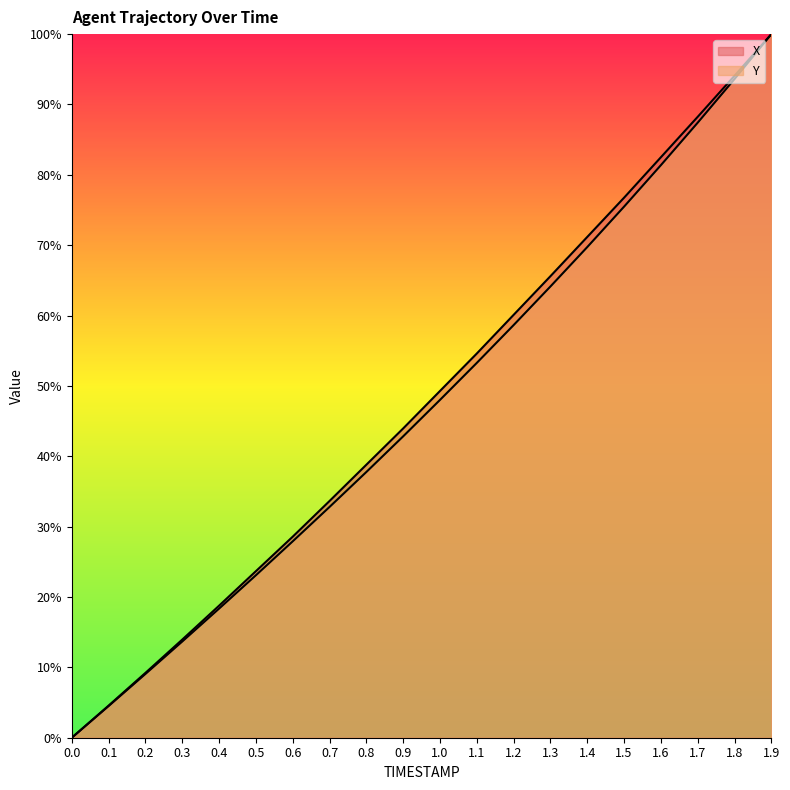

Reading left to right, list all the values displayed in this chart.

X: 0.0	4.6	9.2	13.9	18.8	23.7	28.6	33.6	38.8	44.0	49.3	54.6	60.1	65.6	71.2	76.8	82.5	88.3	94.1	100.0
Y: 0.0	4.5	9.1	13.7	18.3	23.1	27.9	32.8	37.8	42.8	48.0	53.3	58.6	64.1	69.7	75.5	81.4	87.4	93.6	100.0